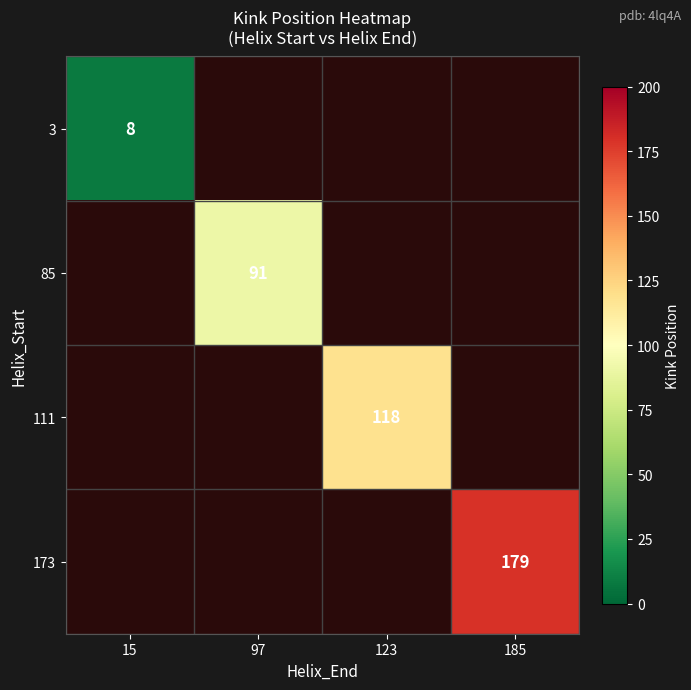

True or false: 173 has a value of 179 at 185.

True